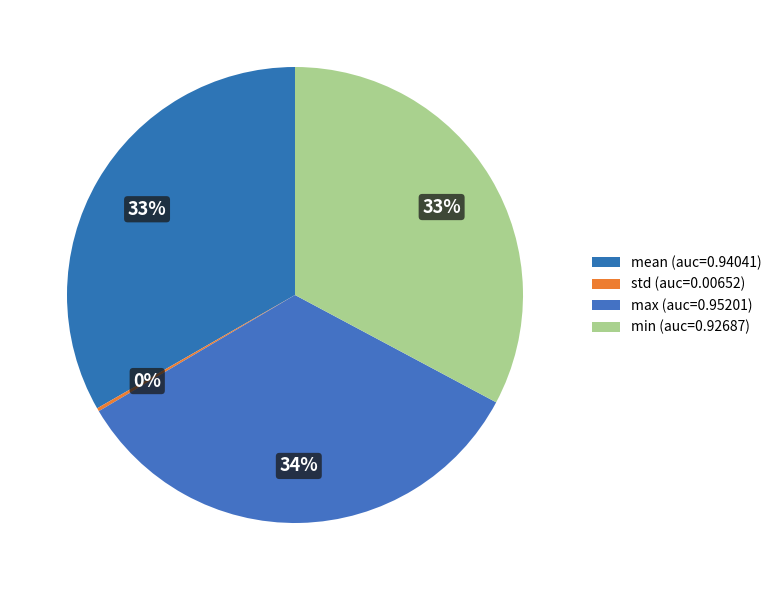

Does mean account for over 50% of the chart?

No